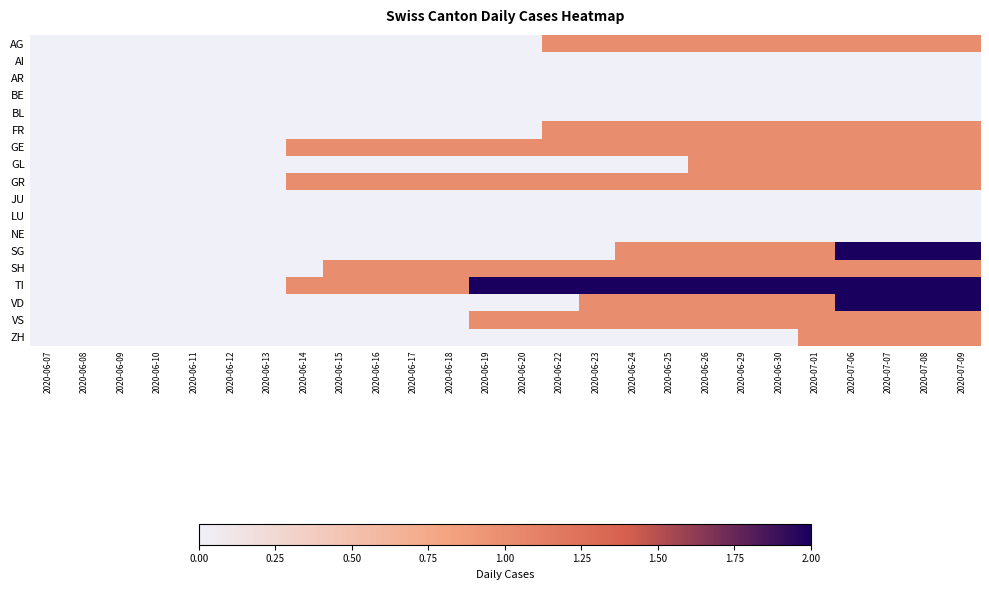

List the series in order of their peak value, highest first.

SG, TI, VD, AG, FR, GE, GL, GR, SH, VS, ZH, AI, AR, BE, BL, JU, LU, NE